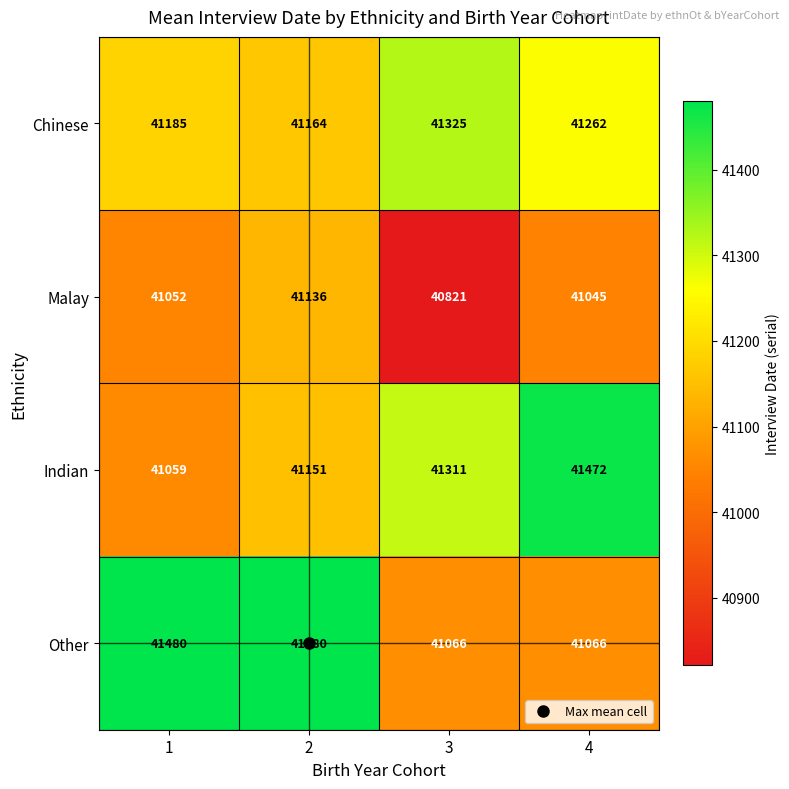

Which series has the widest spread of values?

Other